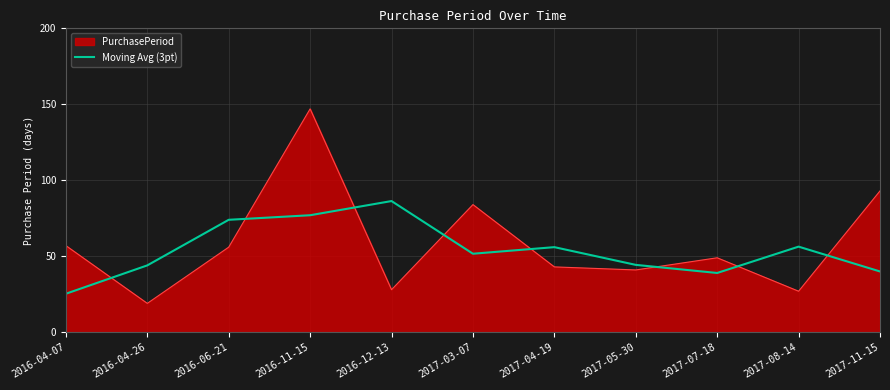

What is the maximum value for Moving Avg (3pt)?

86.3